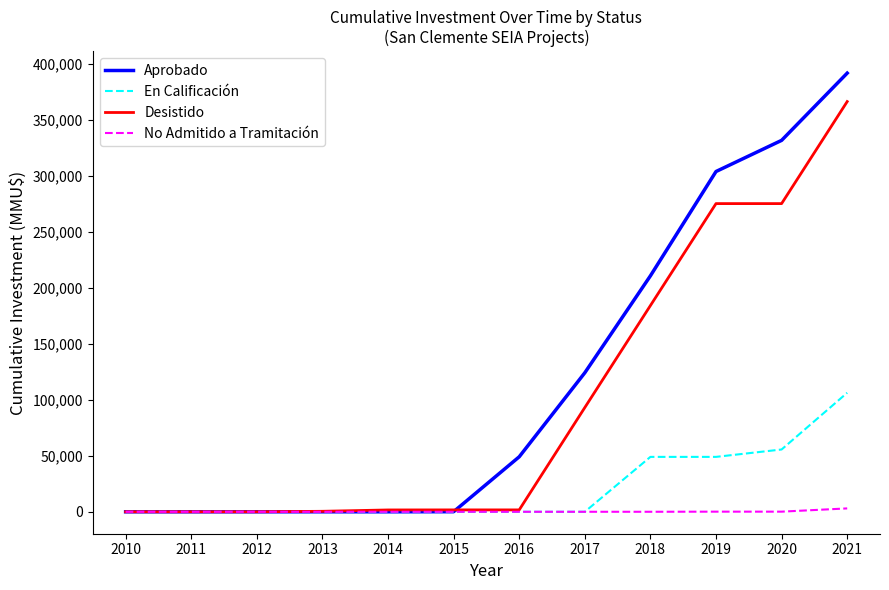

The Desistido series shows 366090 at 2021. True or false?

True